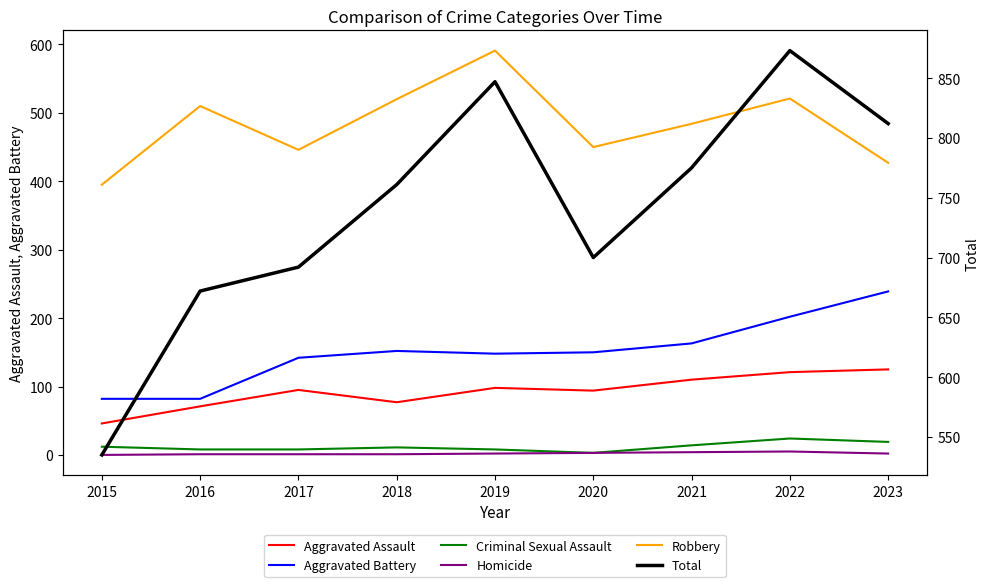

Rank the categories by Homicide value from lowest to highest.

2015, 2016, 2017, 2018, 2019, 2023, 2020, 2021, 2022